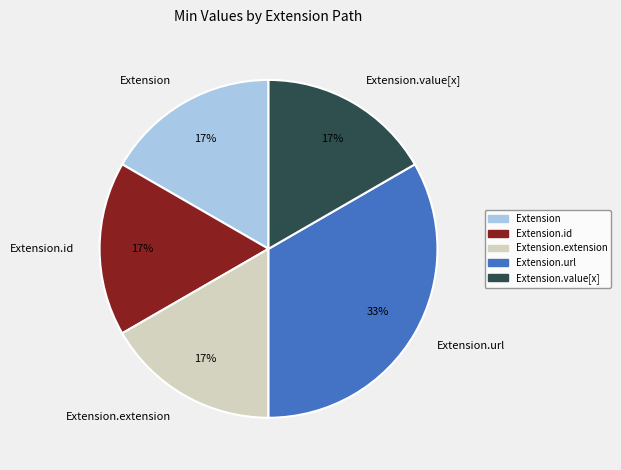

To the nearest percent, what is the average slice percentage?

20%